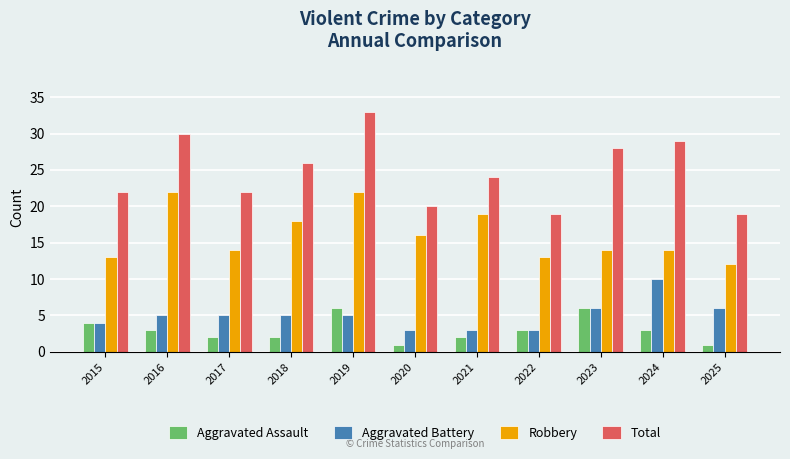

Which series has the largest range (max minus min)?

Total